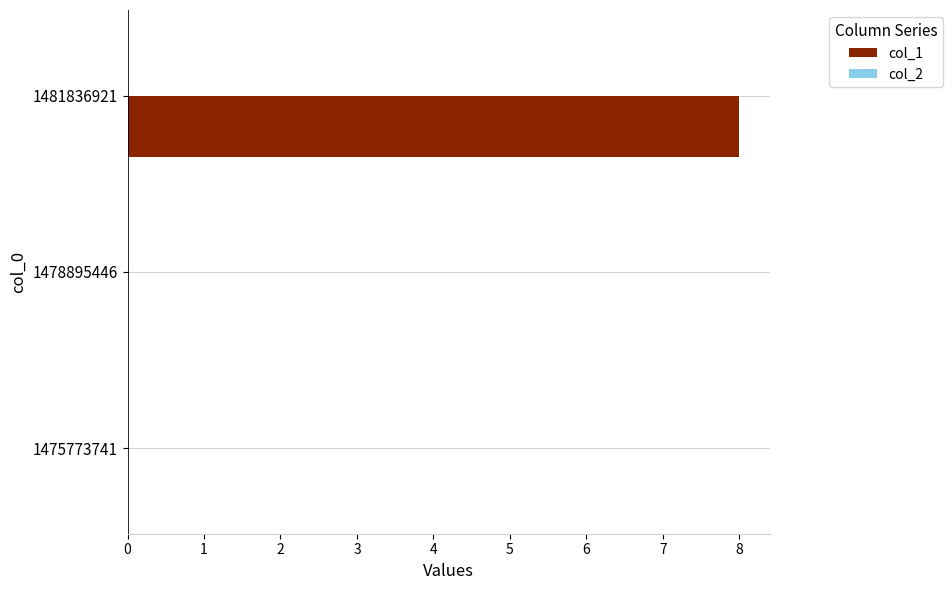

What is the sum of all values?

8